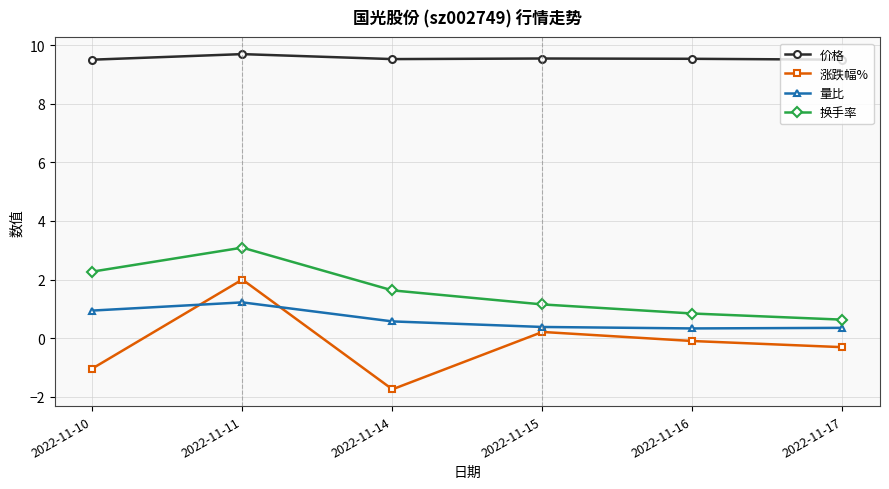

What is the lowest value of the 量比 series?

0.3